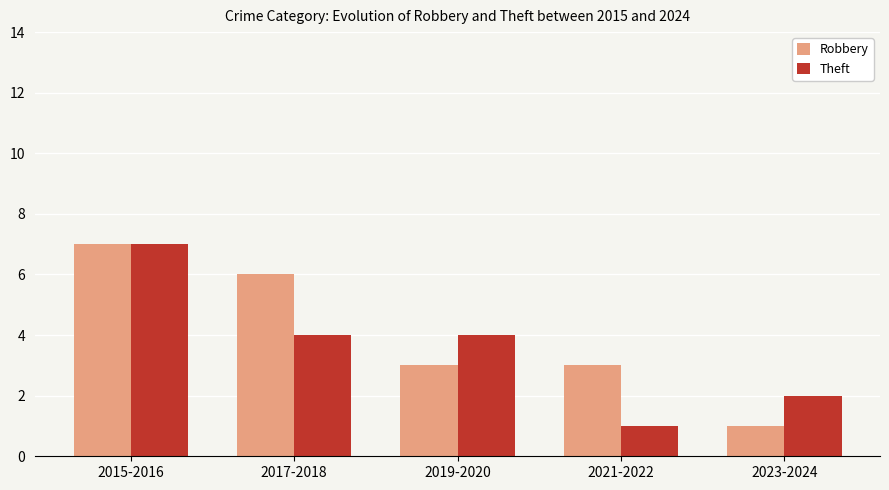

What is the average value of the Robbery series?

4